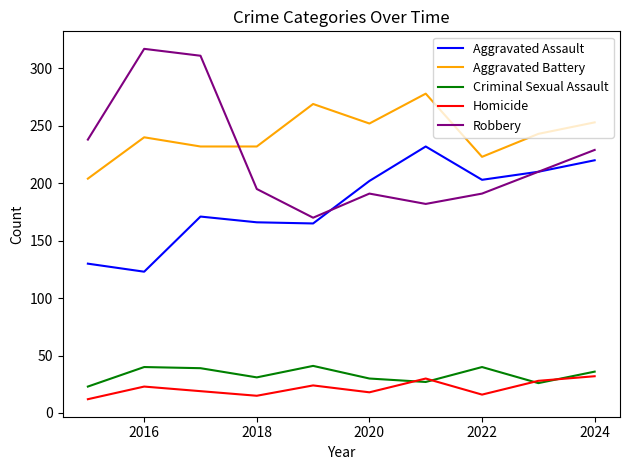

Which series has the largest total across all categories?

Aggravated Battery